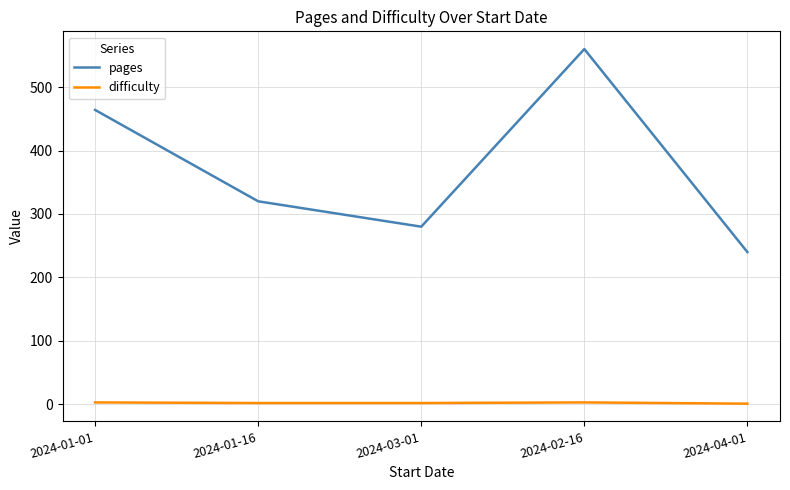

What are all the series names shown in the legend?

pages, difficulty